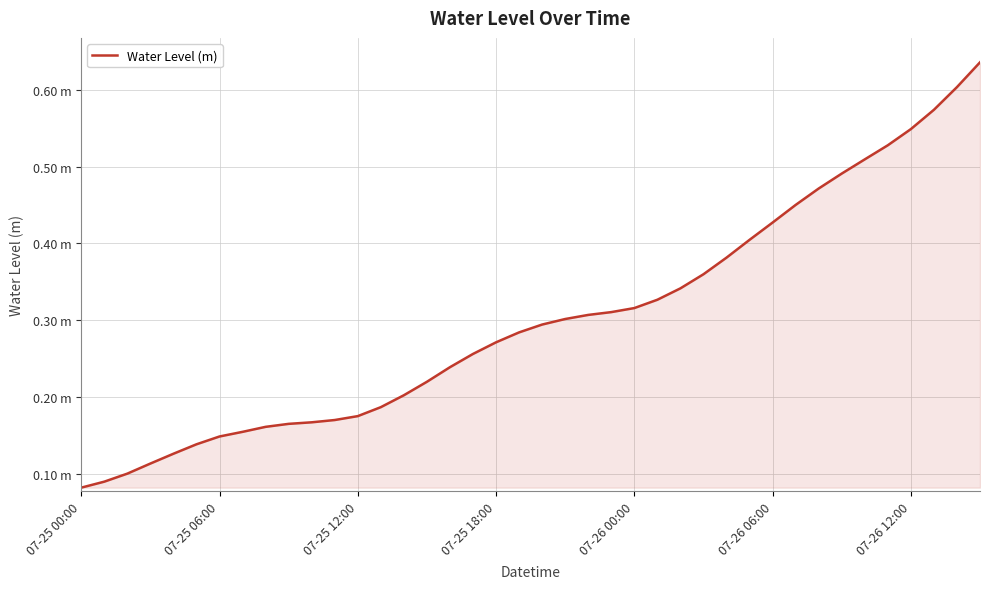

Reading left to right, extract all data points from this chart.

0.1	0.1	0.1	0.1	0.1	0.1	0.1	0.2	0.2	0.2	0.2	0.2	0.2	0.2	0.2	0.2	0.2	0.3	0.3	0.3	0.3	0.3	0.3	0.3	0.3	0.3	0.3	0.4	0.4	0.4	0.4	0.5	0.5	0.5	0.5	0.5	0.5	0.6	0.6	0.6